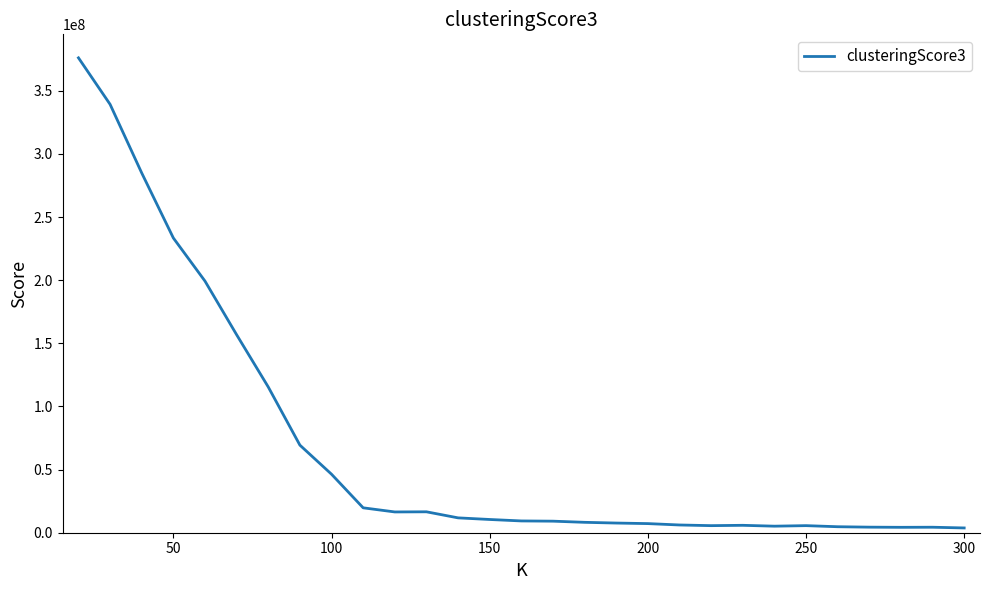

What is the difference between the maximum and minimum values?

372359454.0